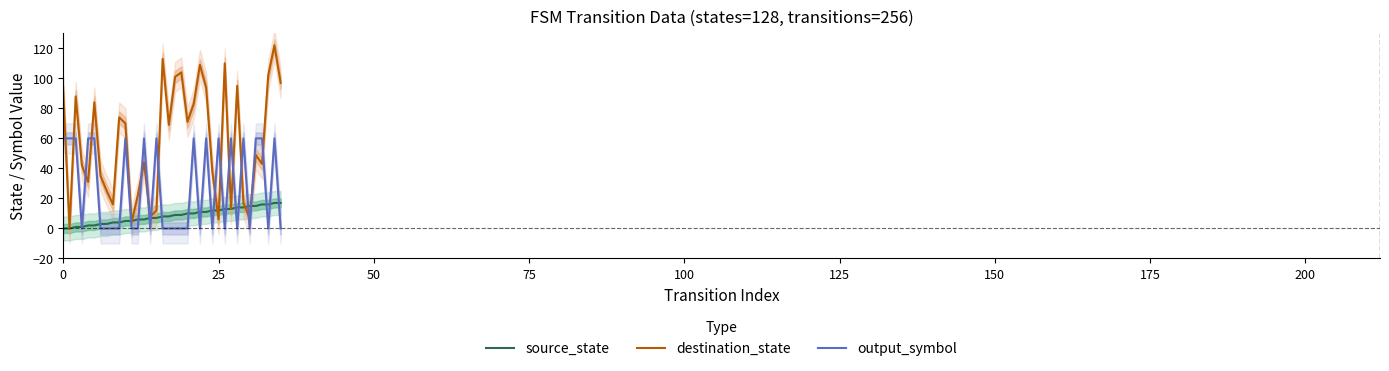

How many values in source_state are above zero?

34